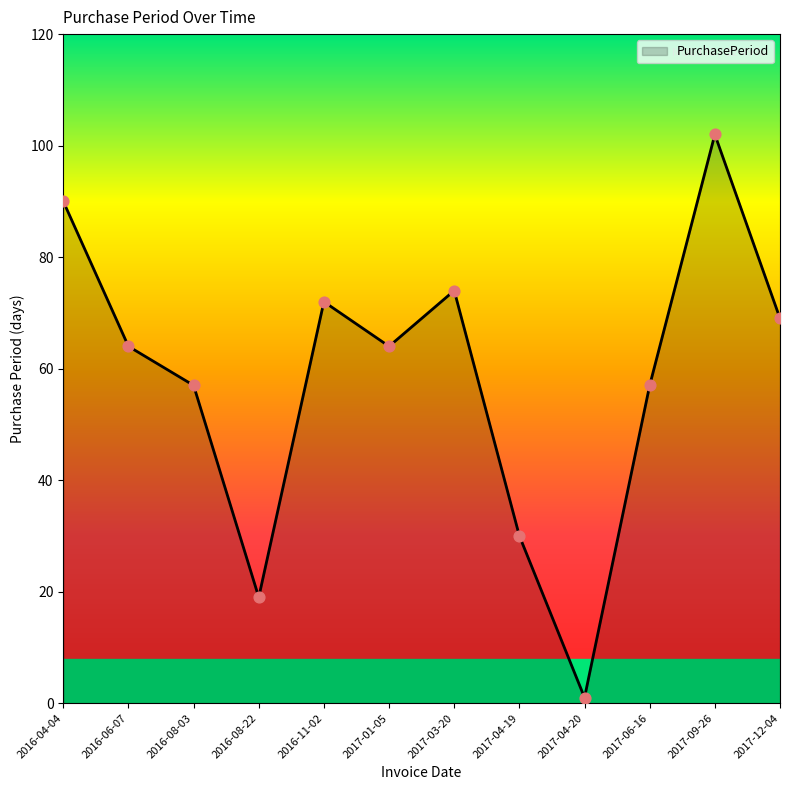

What is the change in value from 2017-06-16 to 2017-09-26?

+45